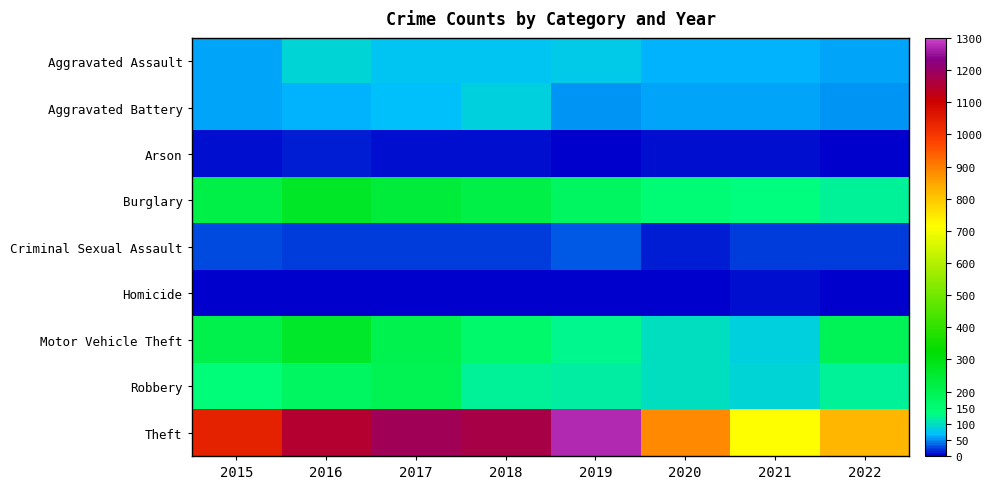

Count the number of categories in the chart.

8